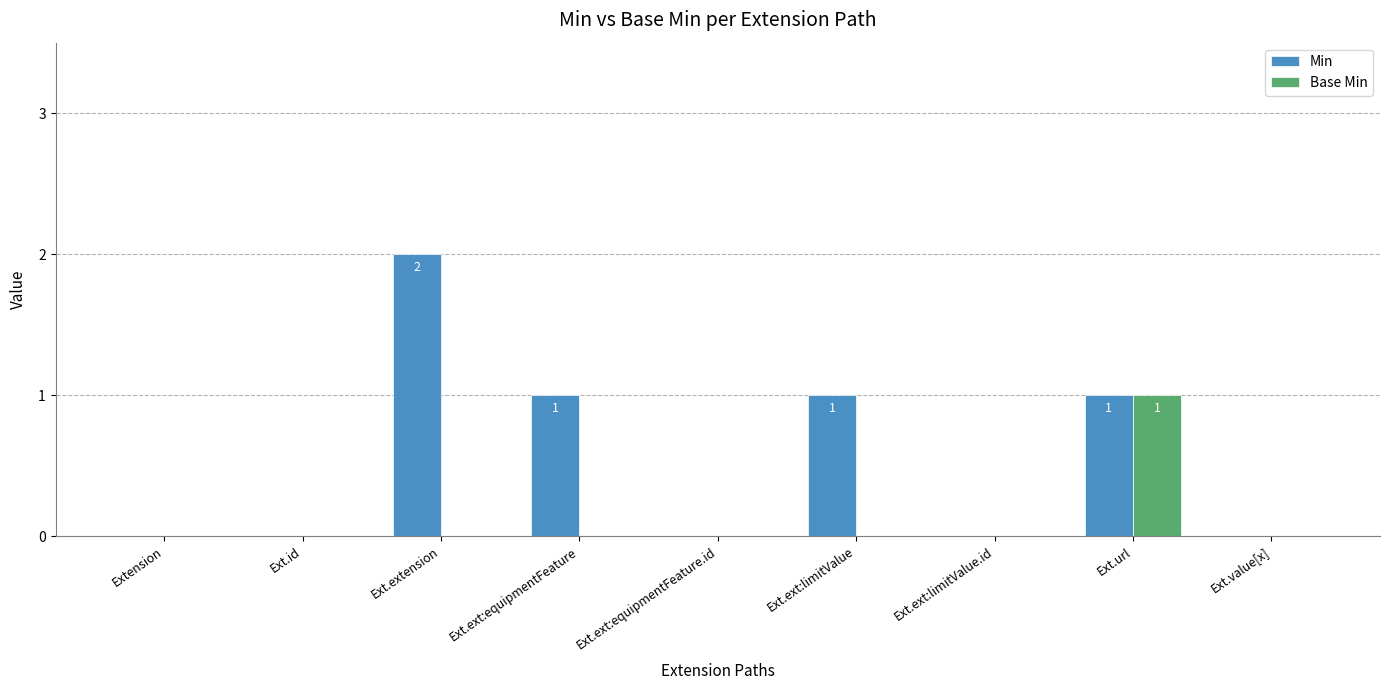

At which category does the chart reach its peak across all series?

Ext.extension